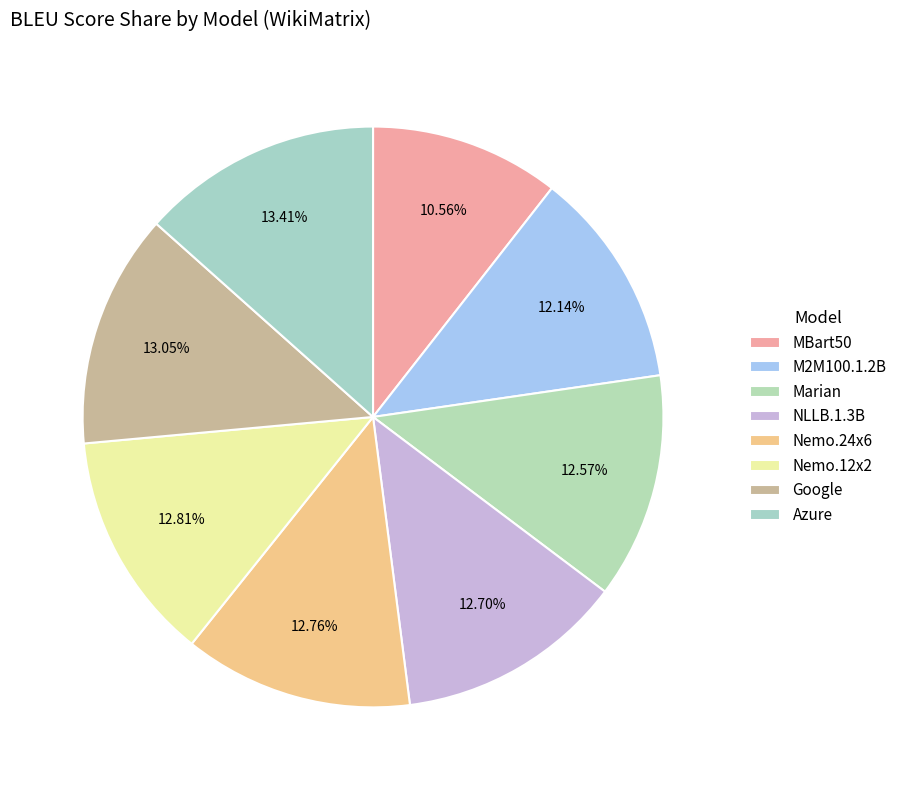

True or false: Google accounts for 13% of the total.

True